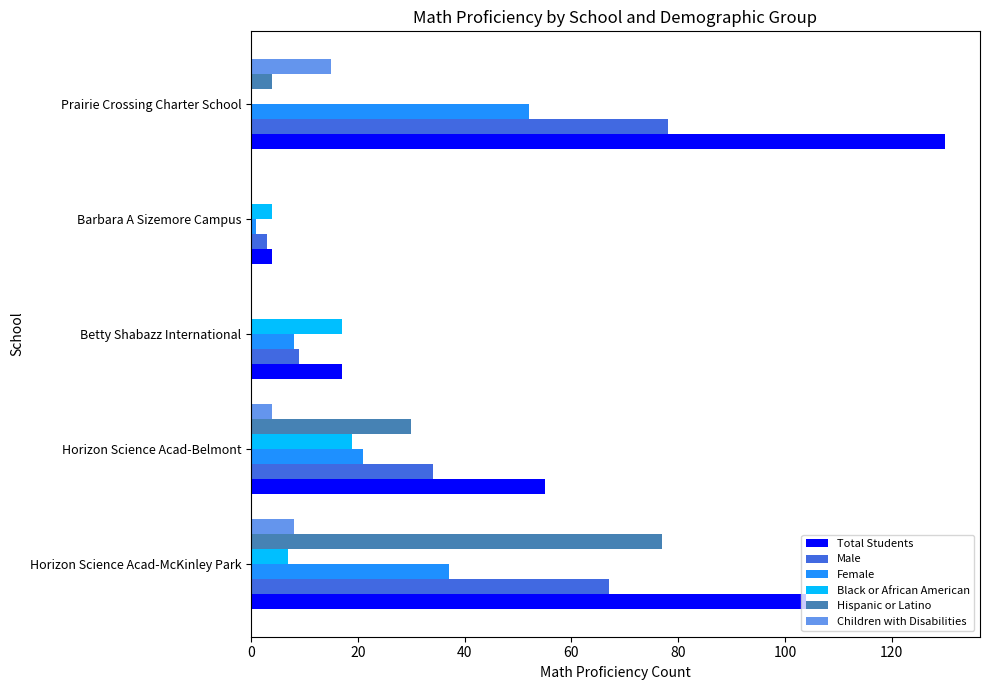

Where is Male nearest to the value 40?

Horizon Science Acad-Belmont